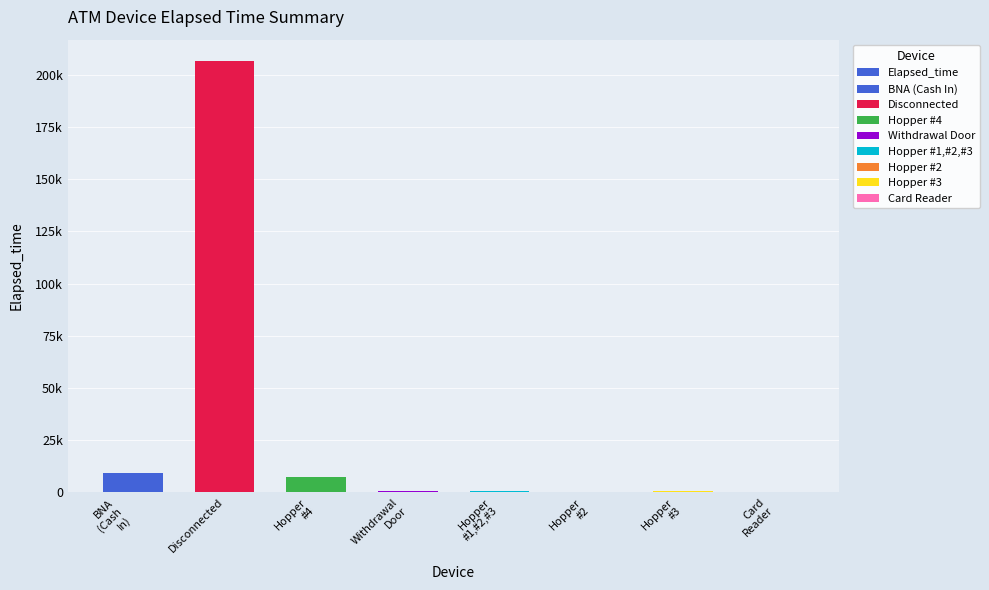

How many values exceed 585?

3